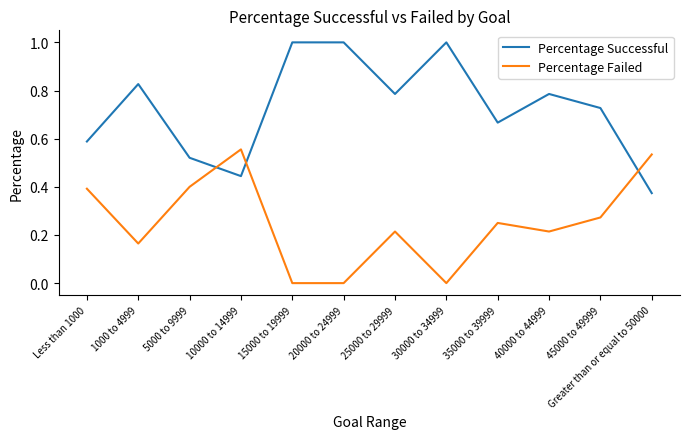

How many intersections are there between Percentage Failed and Percentage Successful?

3